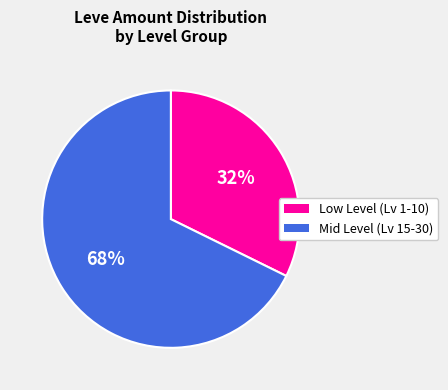

Is there a majority slice in this chart?

Yes